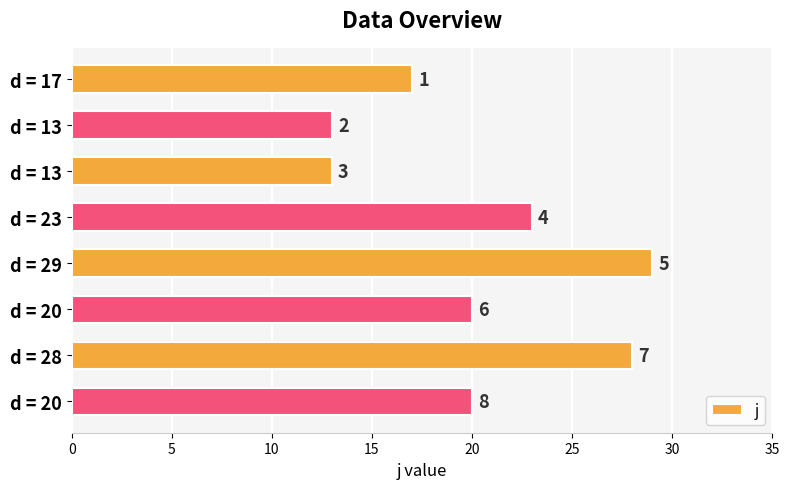

What is the greatest value displayed?

29